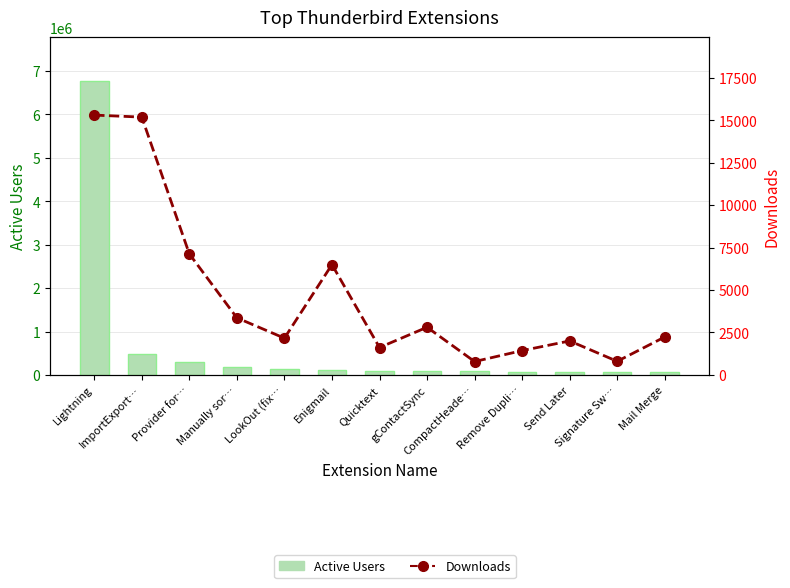

Reading left to right, transcribe all the data shown in this chart.

Active Users: Lightning=6765218	ImportExport…=477346	Provider for…=291636	Manually sor…=174287	LookOut (fix…=126915	Enigmail=120631	Quicktext=98607	gContactSync=84300	CompactHeade…=81888	Remove Dupli…=74781	Send Later=73826	Signature Sw…=62303	Mail Merge=62189
Downloads: Lightning=15304	ImportExport…=15185	Provider for…=7128	Manually sor…=3364	LookOut (fix…=2165	Enigmail=6498	Quicktext=1615	gContactSync=2809	CompactHeade…=788	Remove Dupli…=1433	Send Later=2002	Signature Sw…=802	Mail Merge=2236